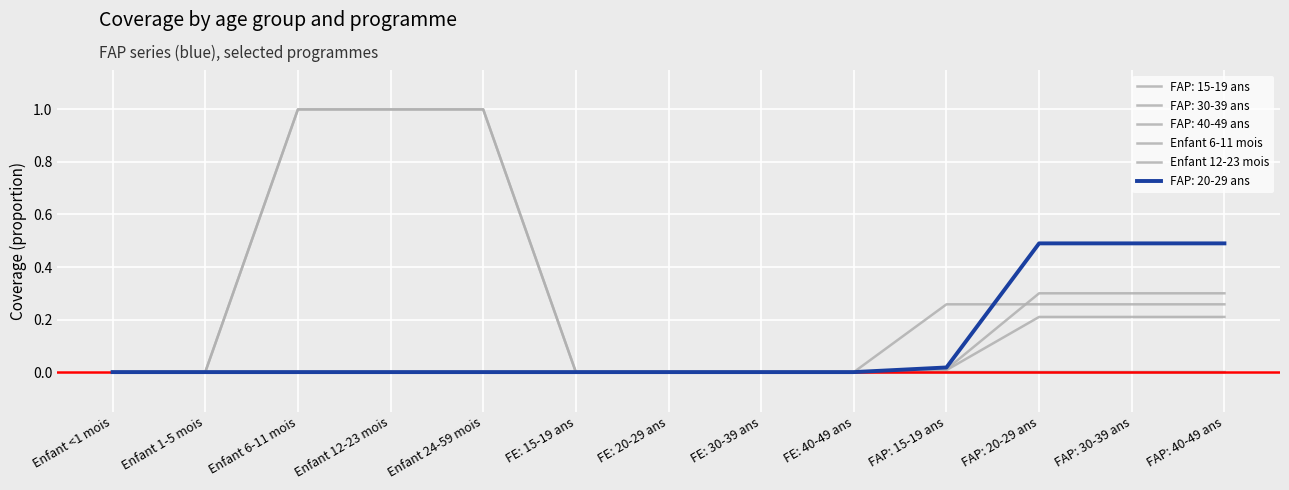

What is the maximum value shown in the chart?

1